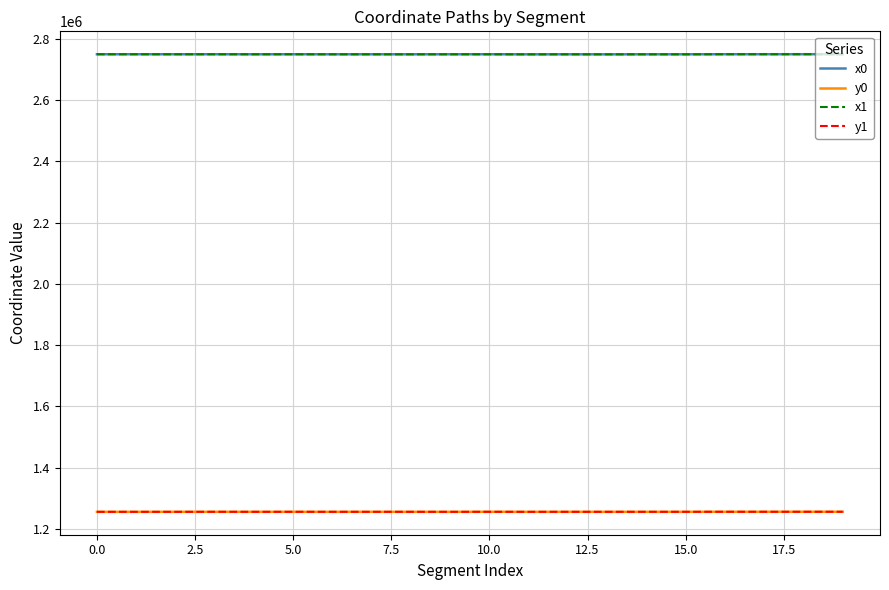

True or false: x0 and y0 intersect in this chart.

False